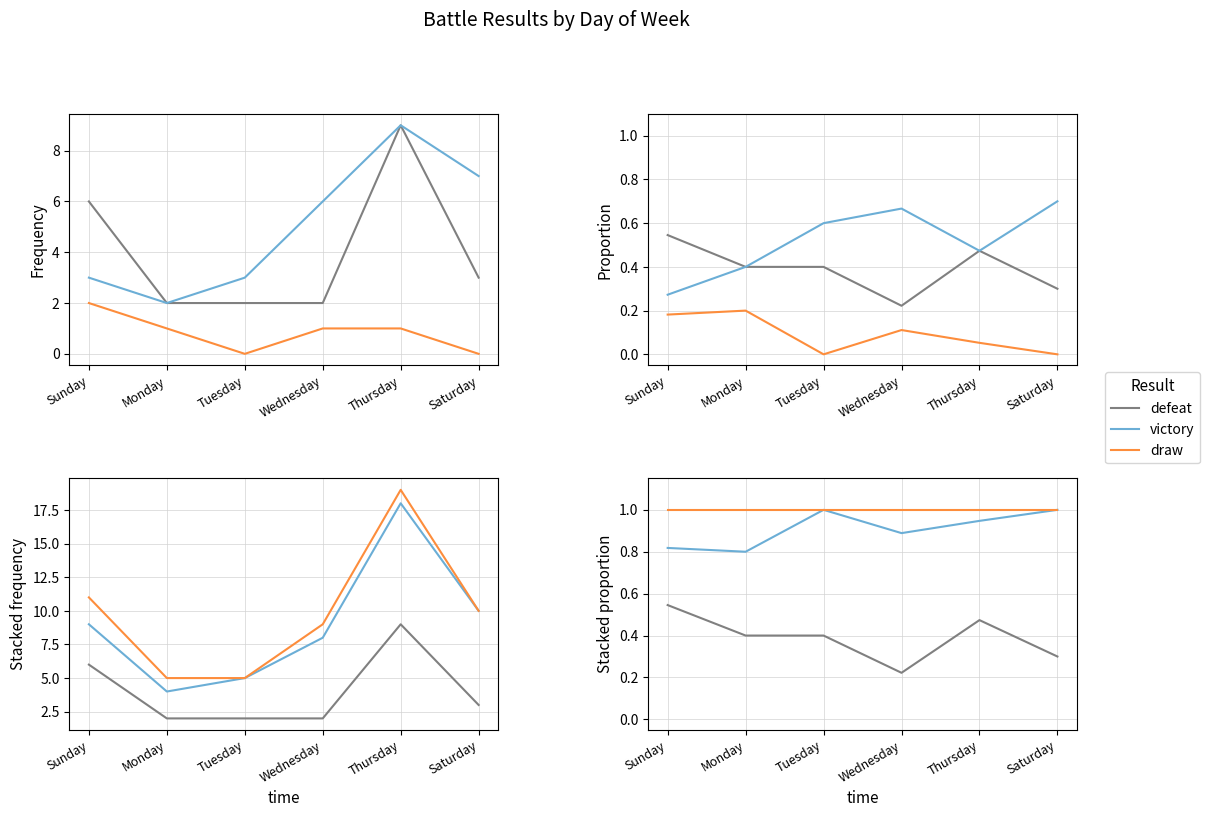

What is the highest value of the defeat series?

0.5